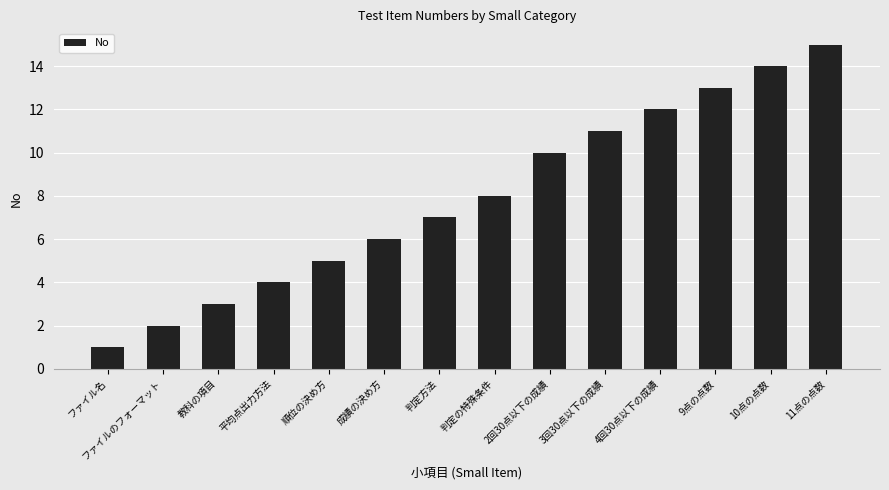

What is the average value?

8